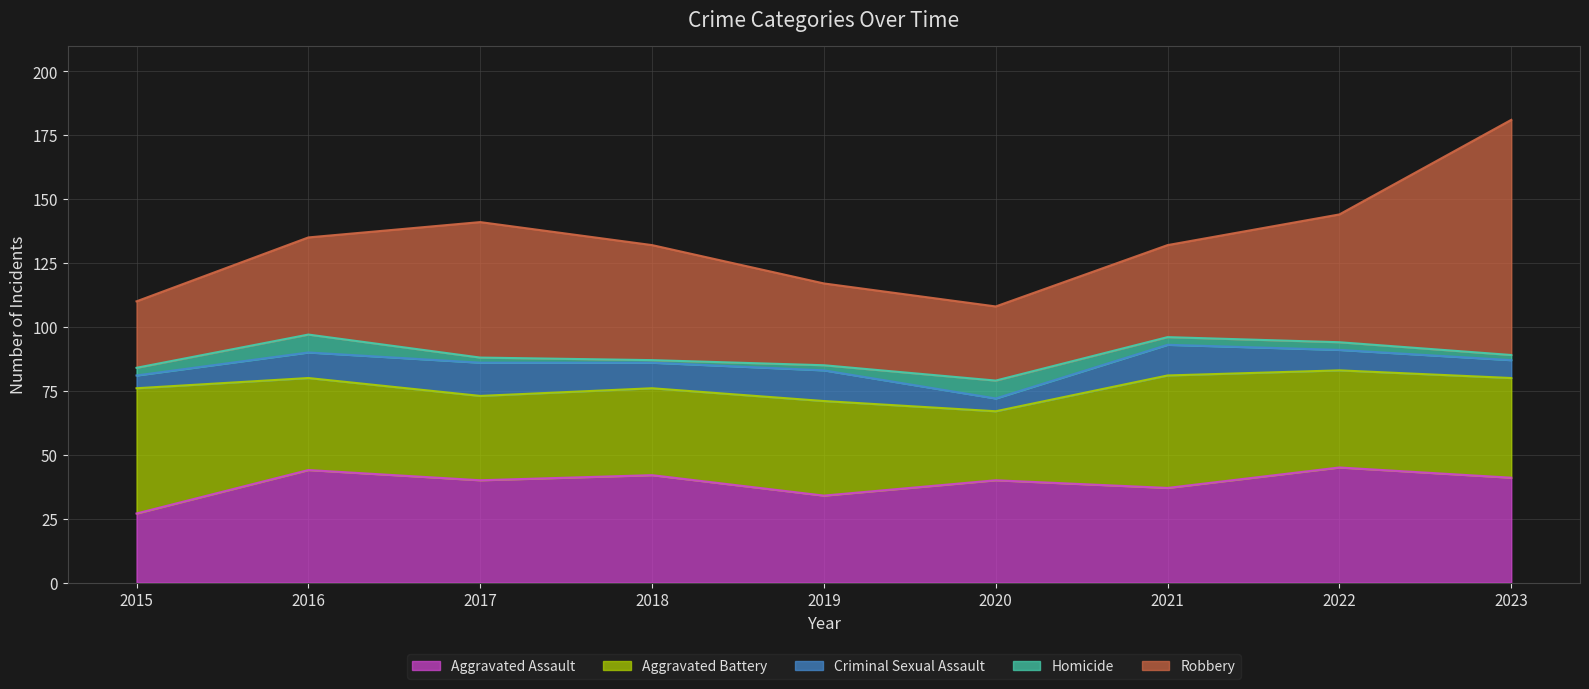

Where is the first local maximum for Aggravated Assault?

2016